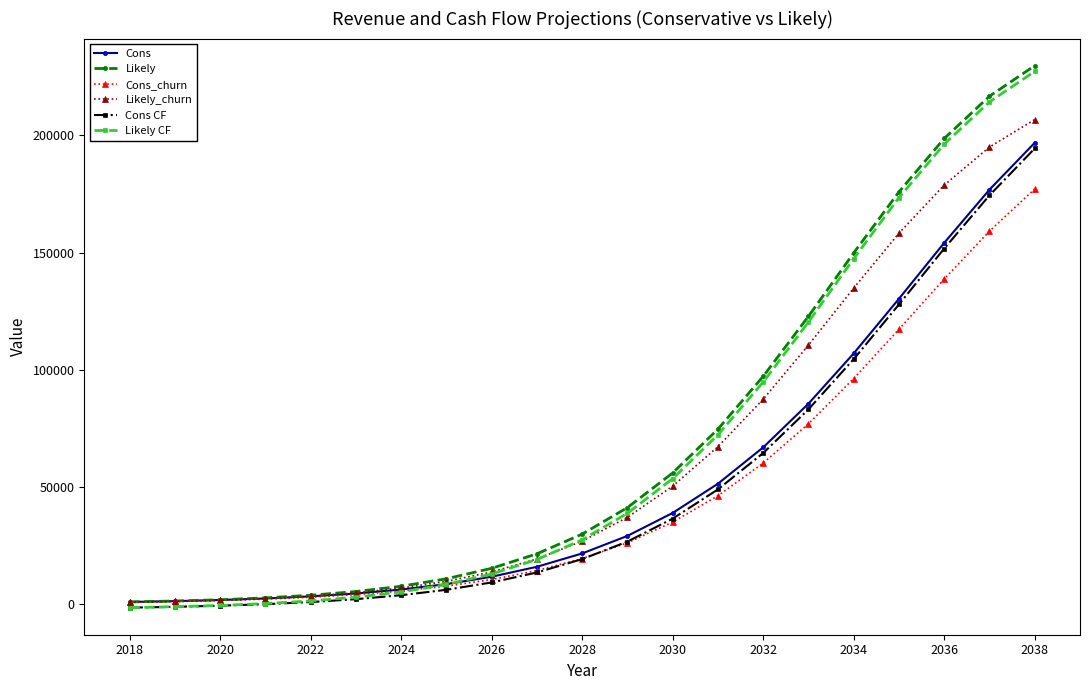

What is the greatest value displayed?

229747.2